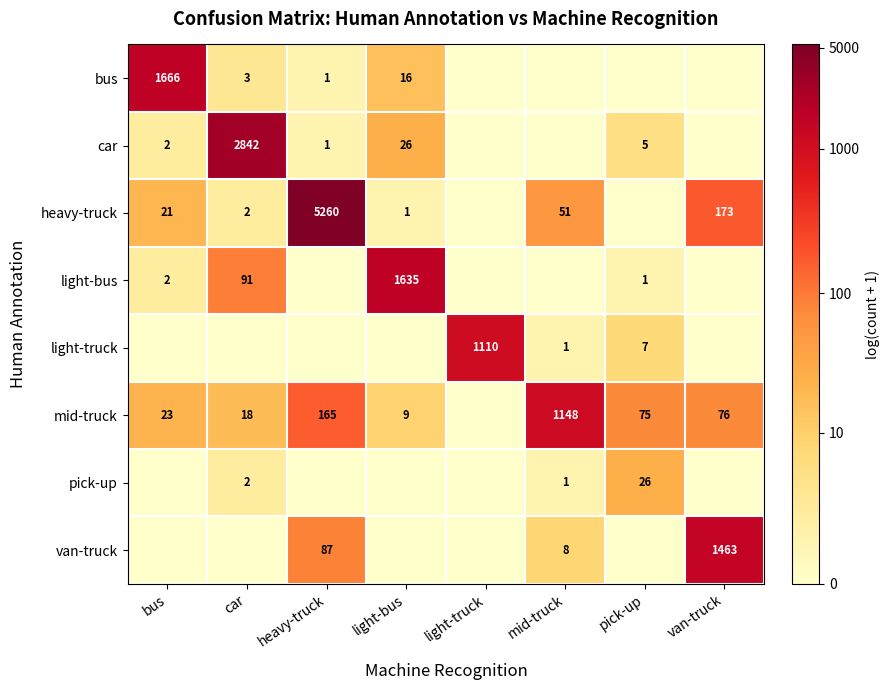

What is the sum of the mid-truck values at heavy-truck and pick-up?

240